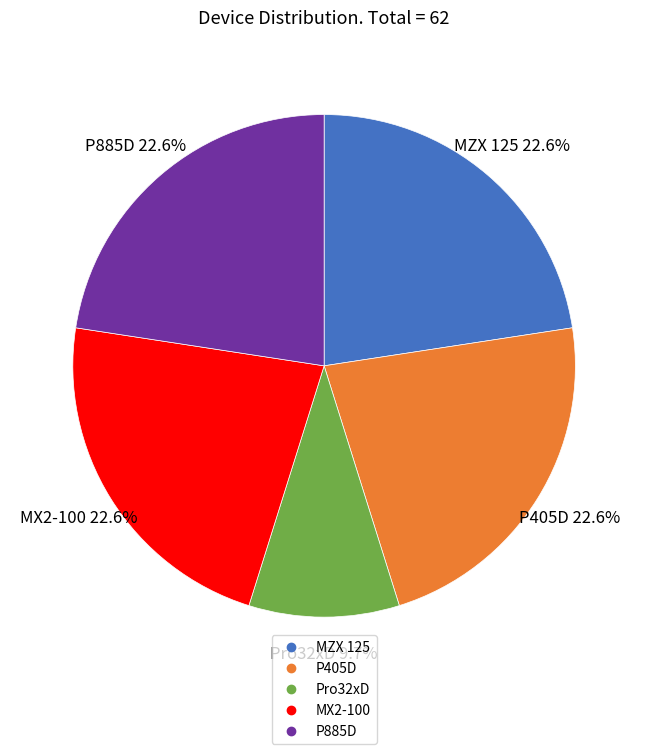

Is the sum of Pro32xD and P405D greater than half?

No